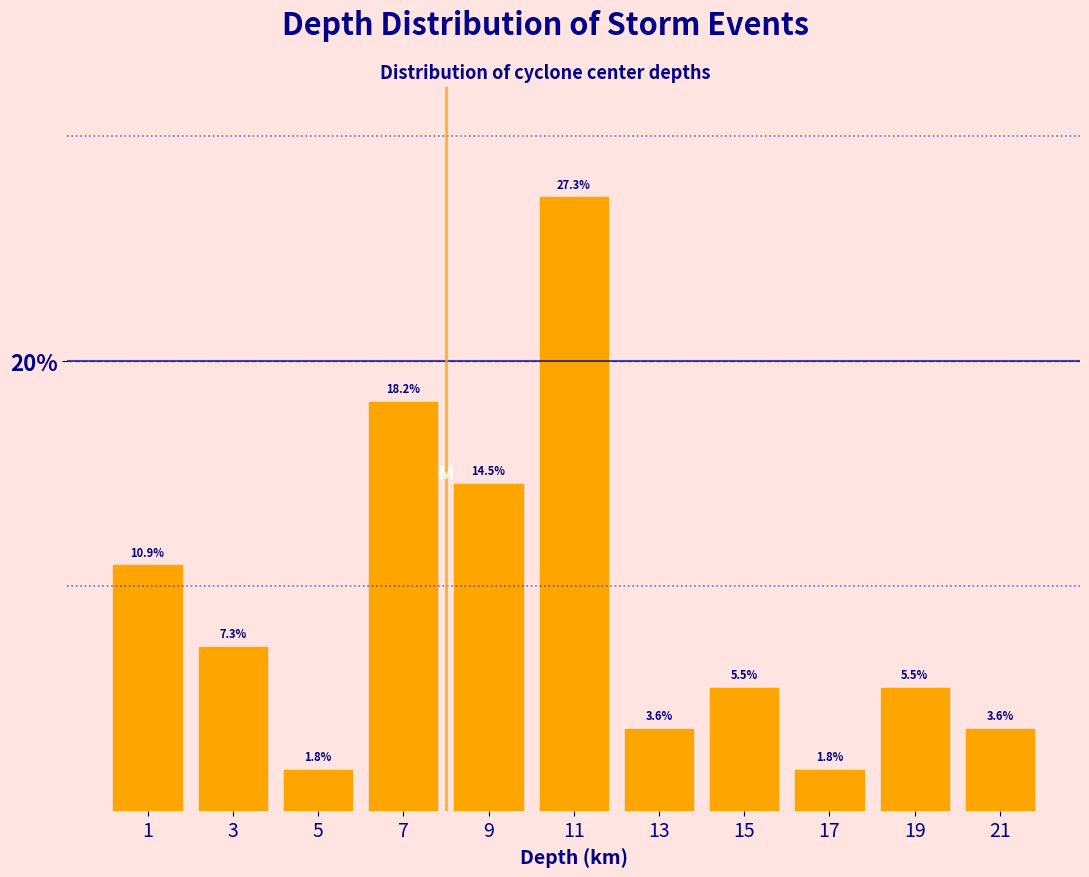

Which range on the x-axis has the tallest bar?

10 to 12